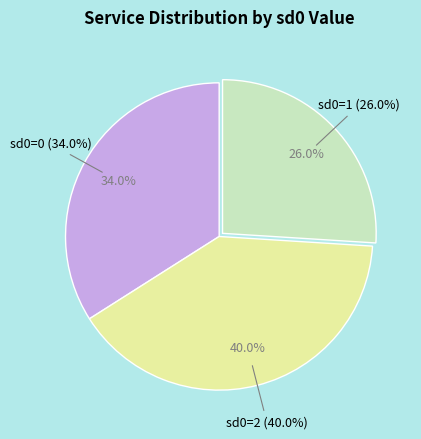

Is there a majority slice in this chart?

No